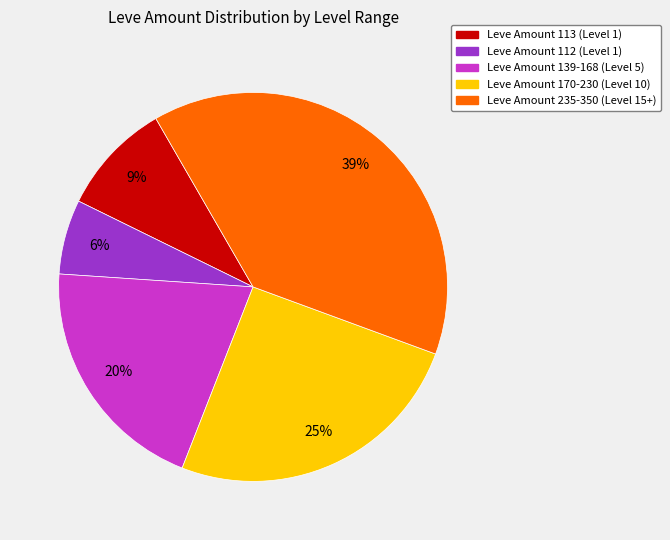

Does any single category account for the majority?

No